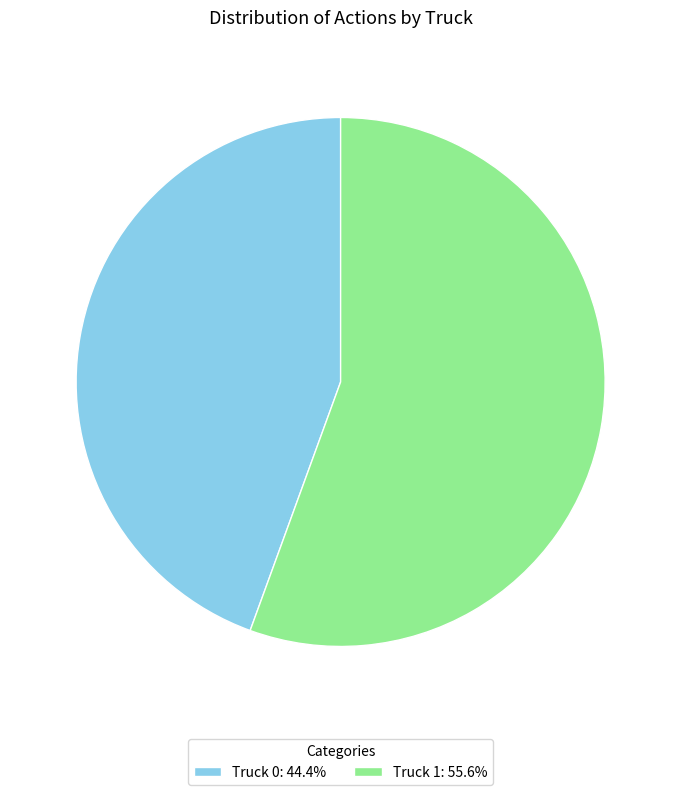

Which has a higher value, Truck 1 or Truck 0?

Truck 1